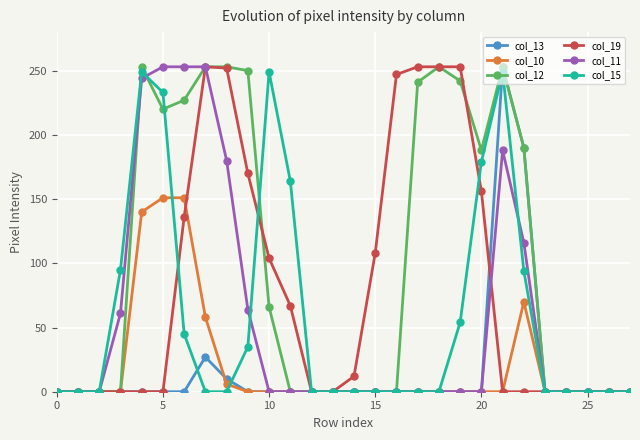

Is this an area chart (filled region under the line)?

No